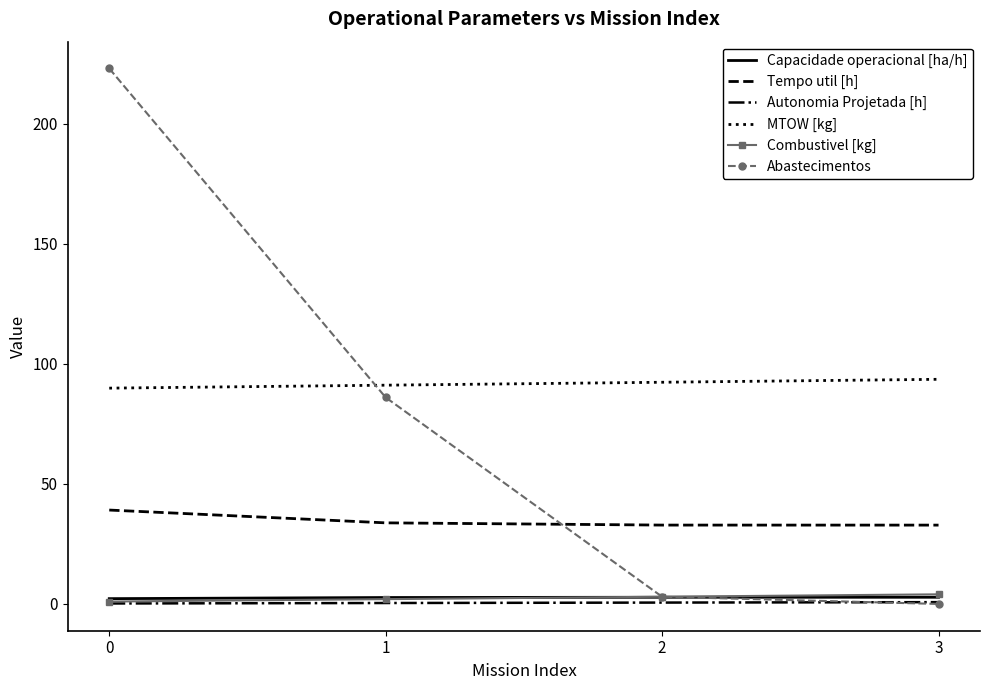

At which label is Abastecimentos closest to 111?

1